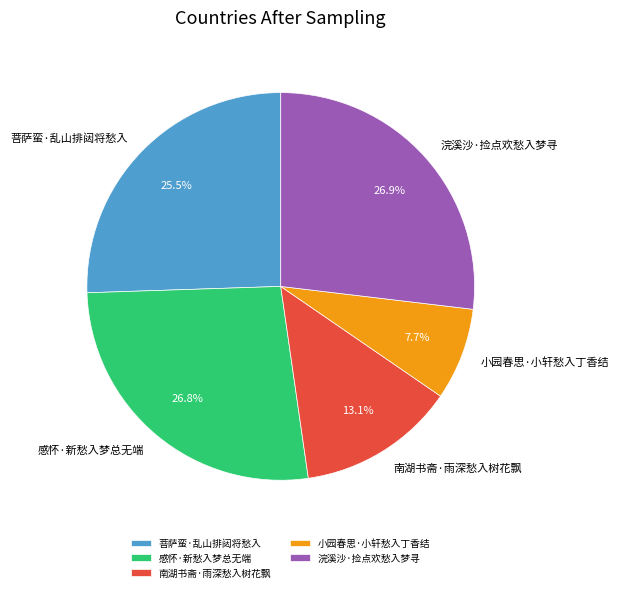

Count the number of slices in the pie.

5